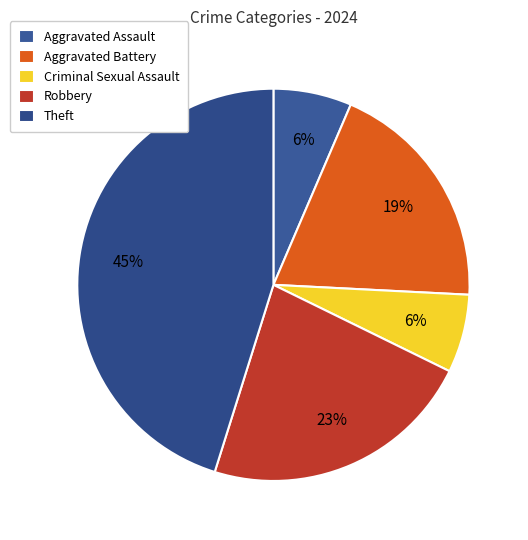

How many slices are in this pie chart?

5